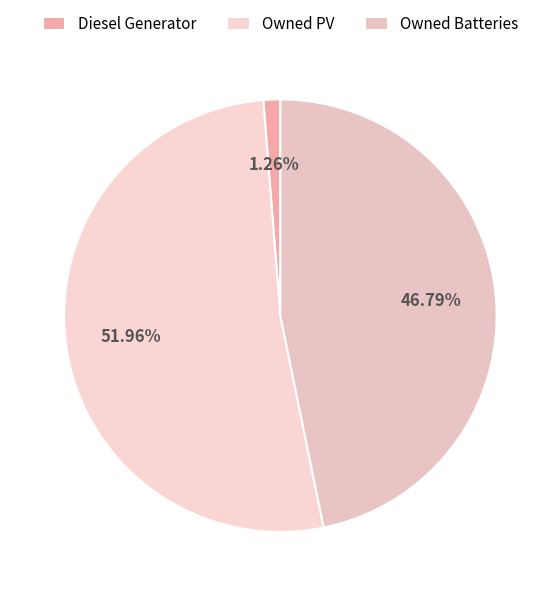

How many slices are in this pie chart?

3